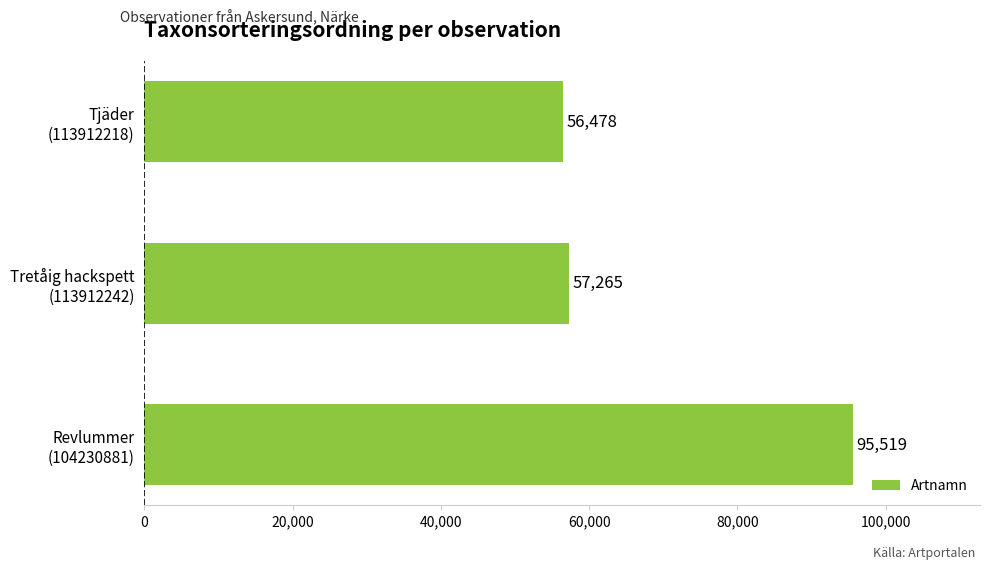

Reading bottom to top, what are all the values shown in this chart?

95519	57265	56478